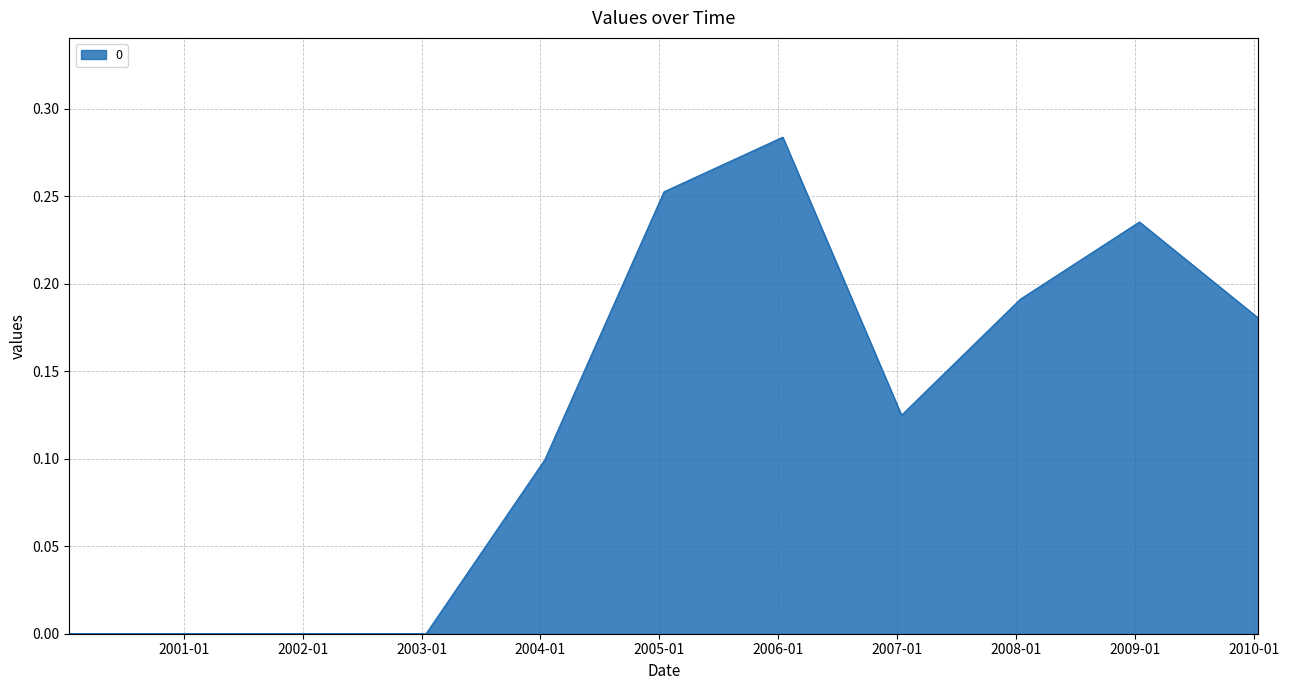

Rank the categories by value from highest to lowest.

2006-01-15, 2005-01-15, 2009-01-15, 2008-01-15, 2010-01-15, 2007-01-15, 2004-01-15, 2000-01-15, 2001-01-15, 2002-01-15, 2003-01-15